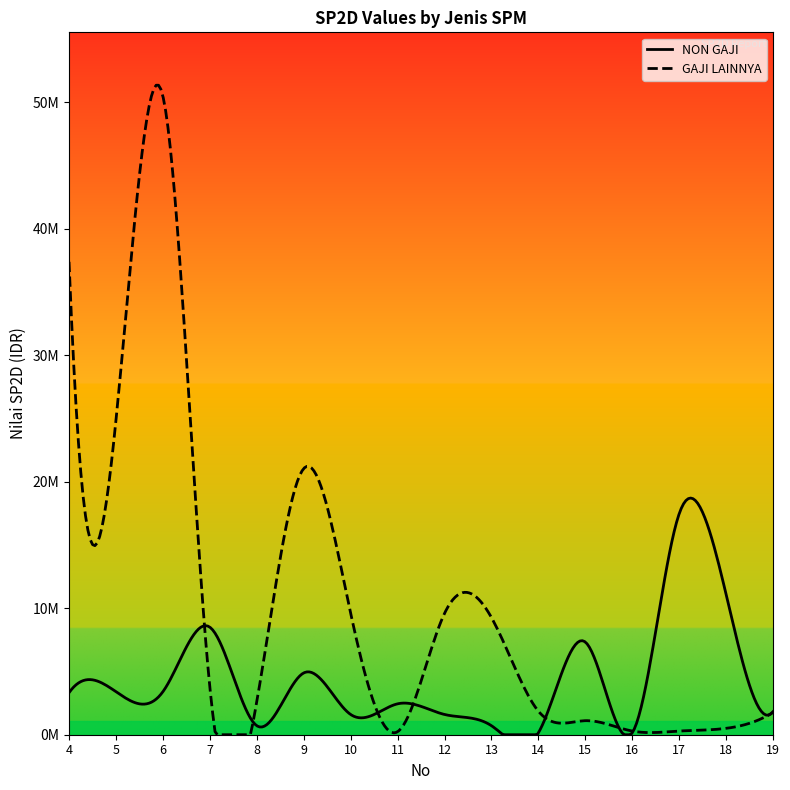

What value does the NON GAJI series have at 13?

712500